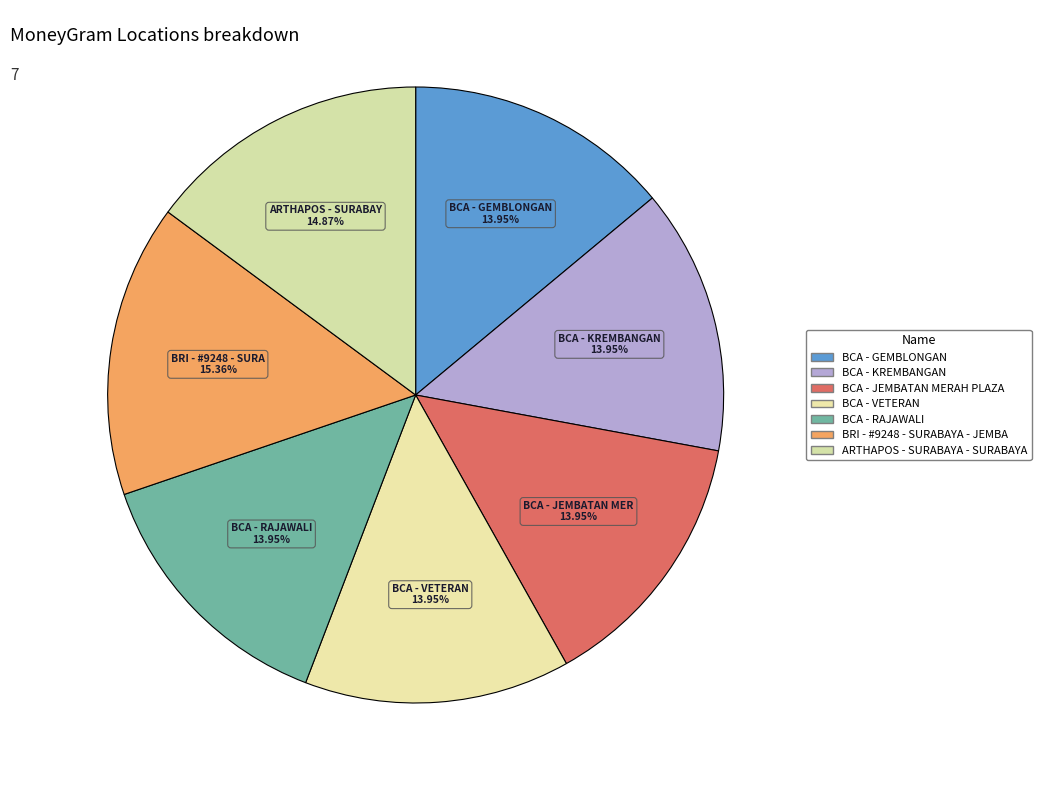

How many segments does this pie chart have?

7